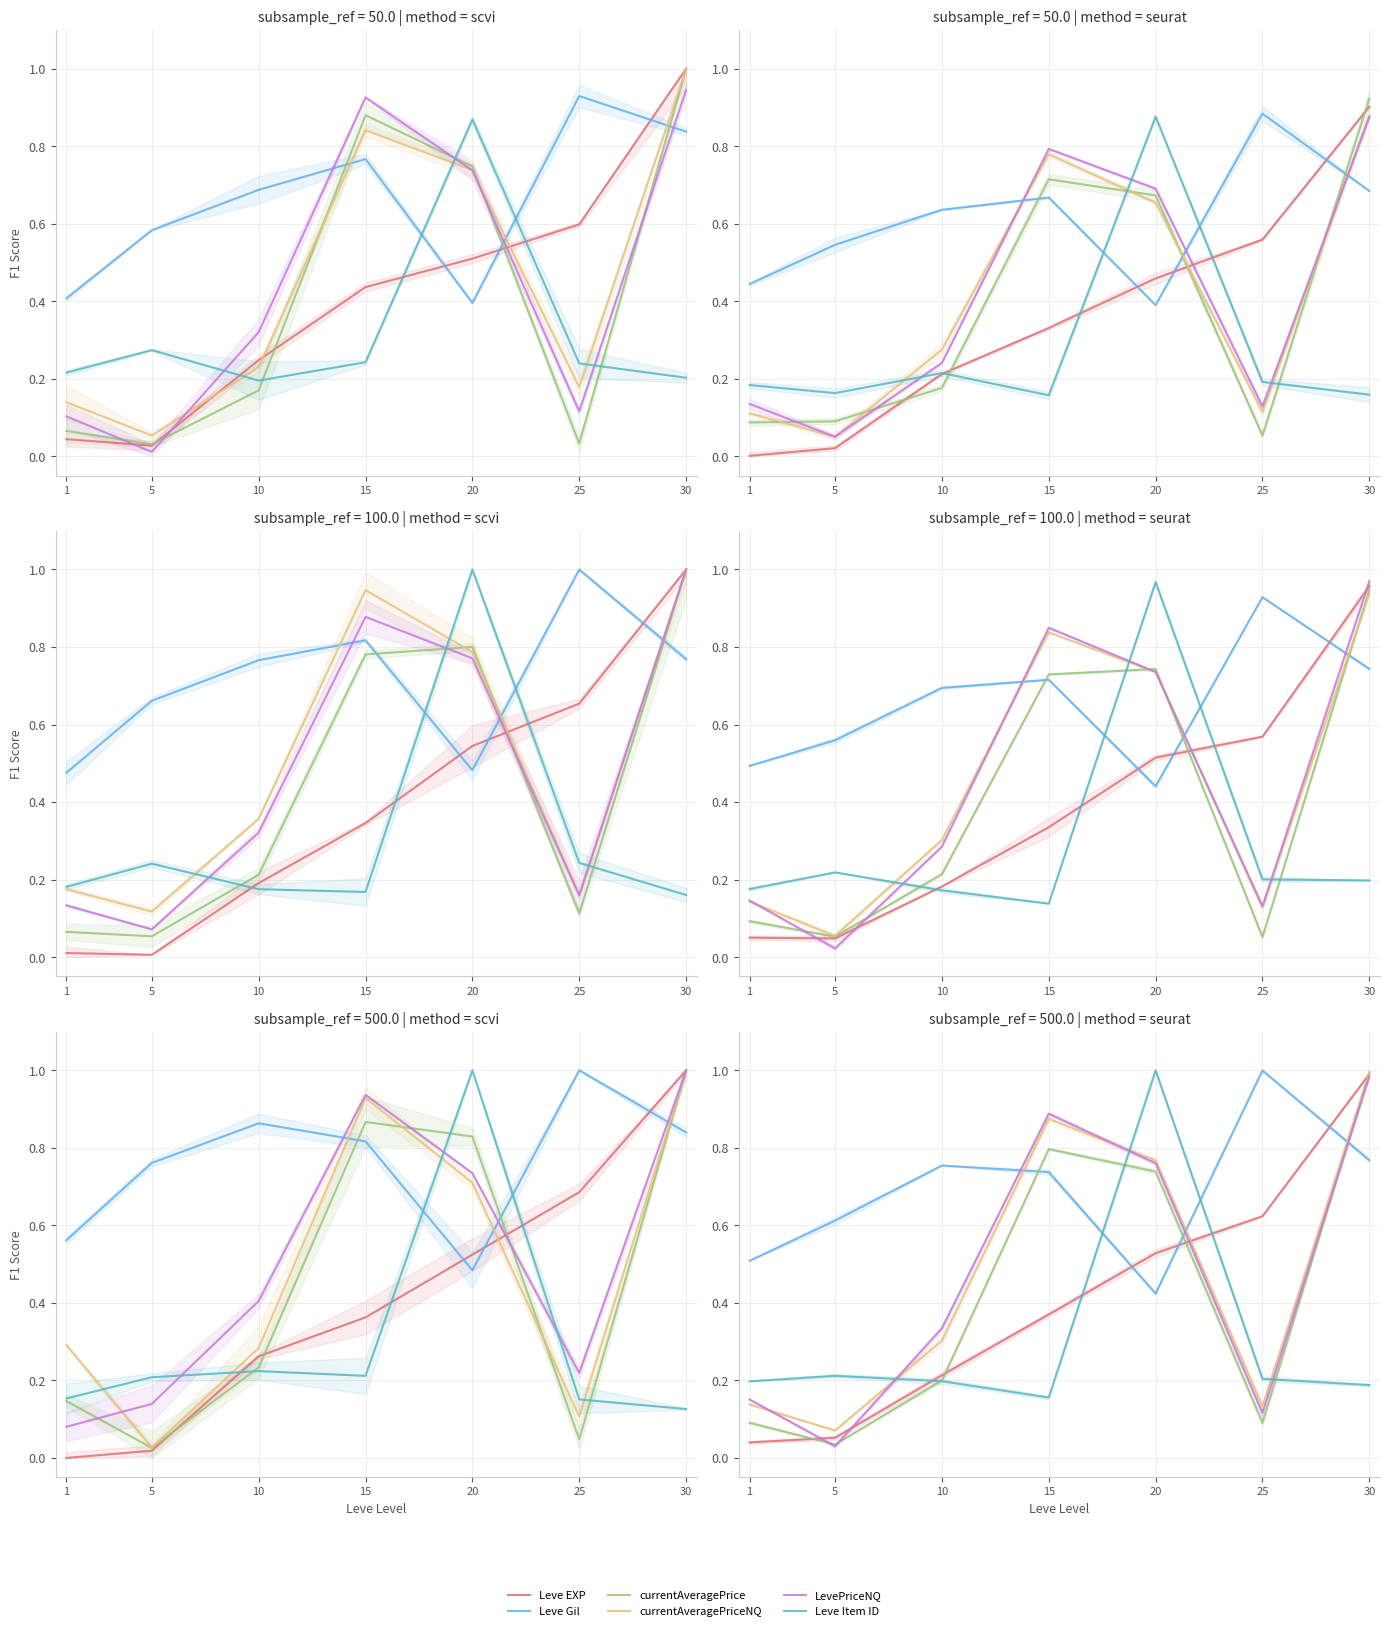

Rank the series at 25 from highest to lowest value.

Leve Gil, Leve EXP, Leve Item ID, currentAveragePriceNQ, LevePriceNQ, currentAveragePrice